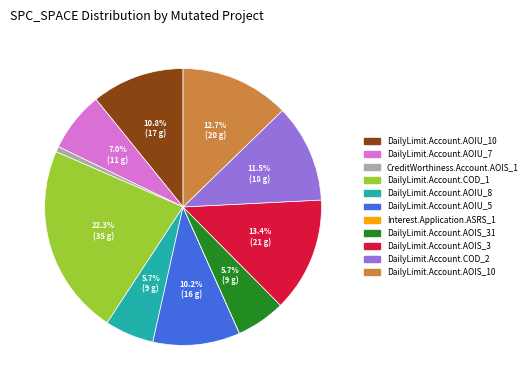

Is there a majority slice in this chart?

No